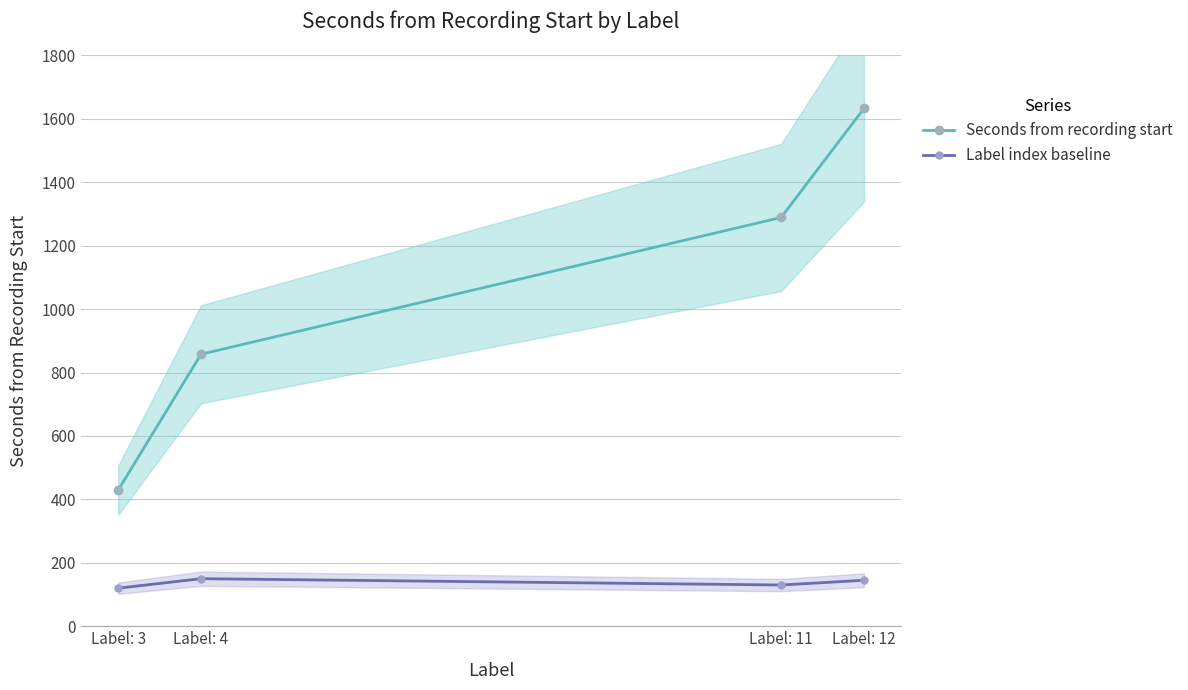

What is the sum of the Label index baseline values at Label: 4 and Label: 11?

280.0